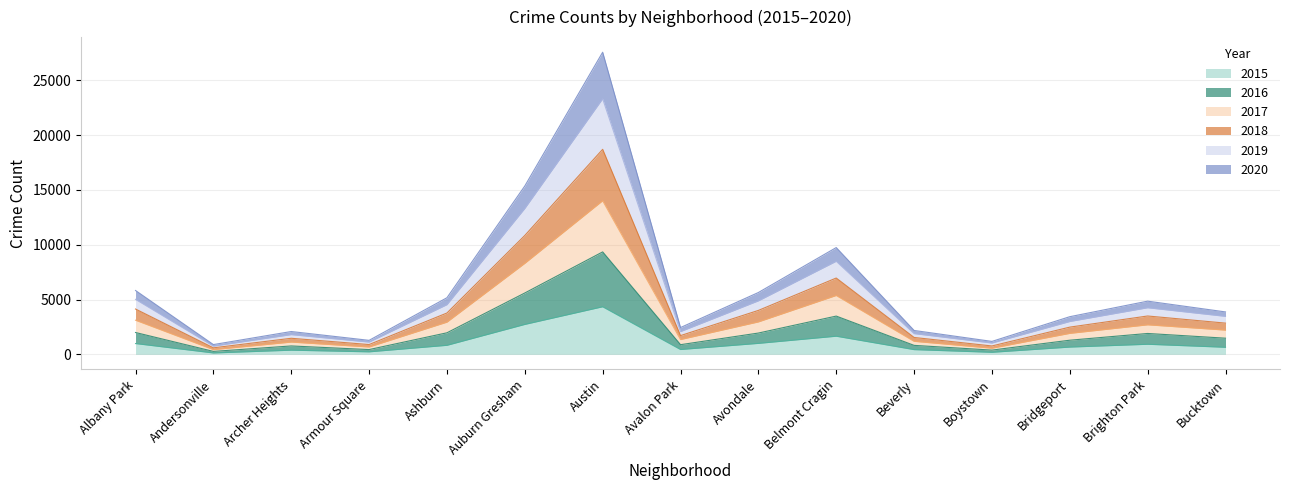

At which category is the sum across all series the highest?

Austin